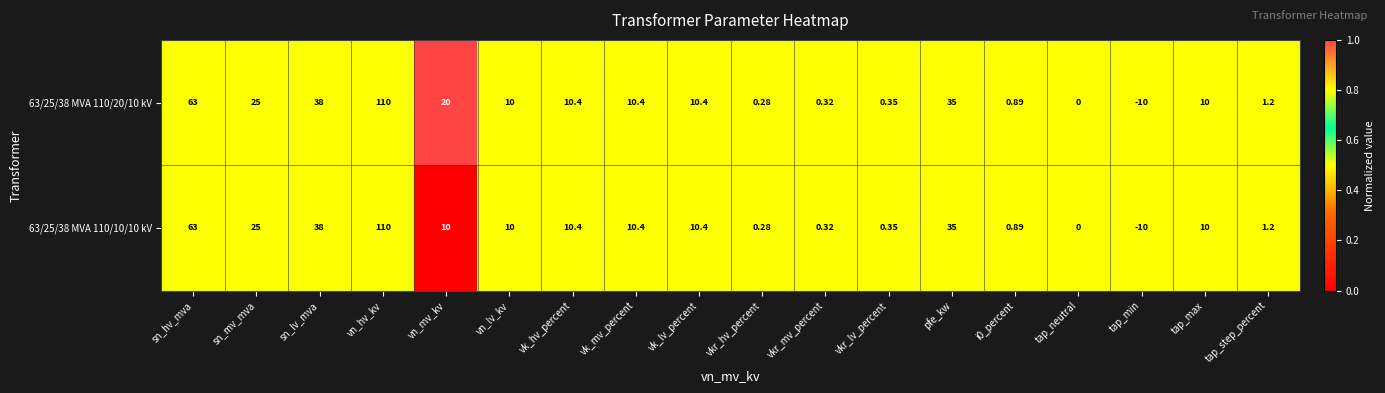

How many series are shown in this chart?

2